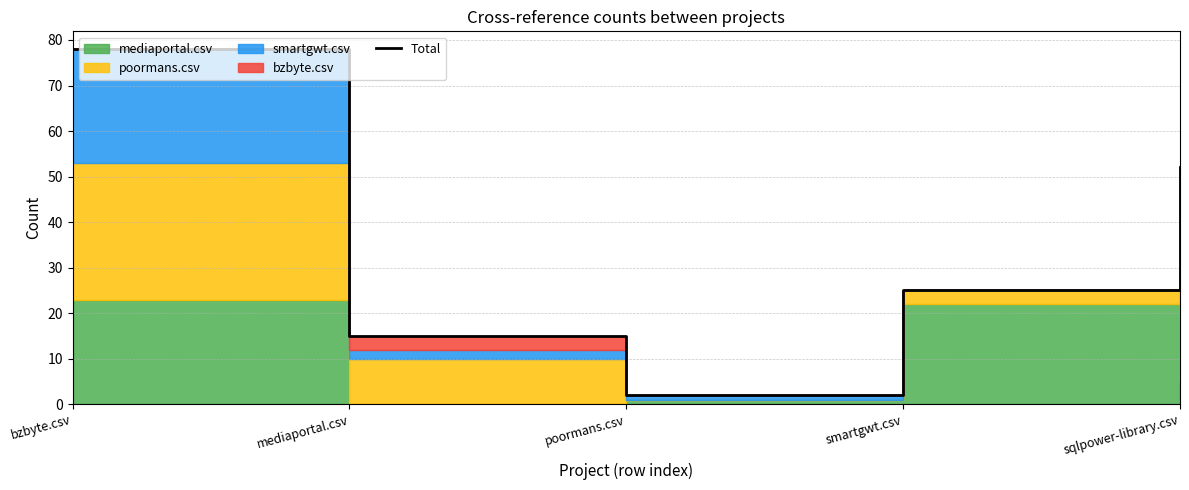

At which label does the data first exceed 25?

bzbyte.csv